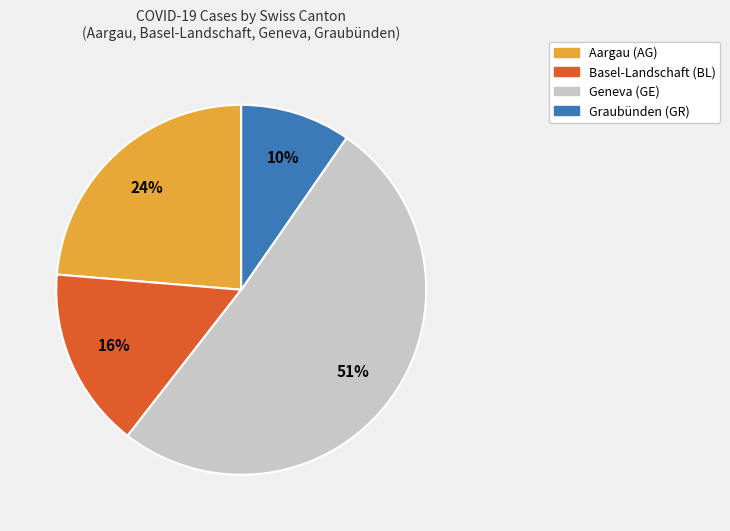

To the nearest percent, what is the average slice percentage?

25%